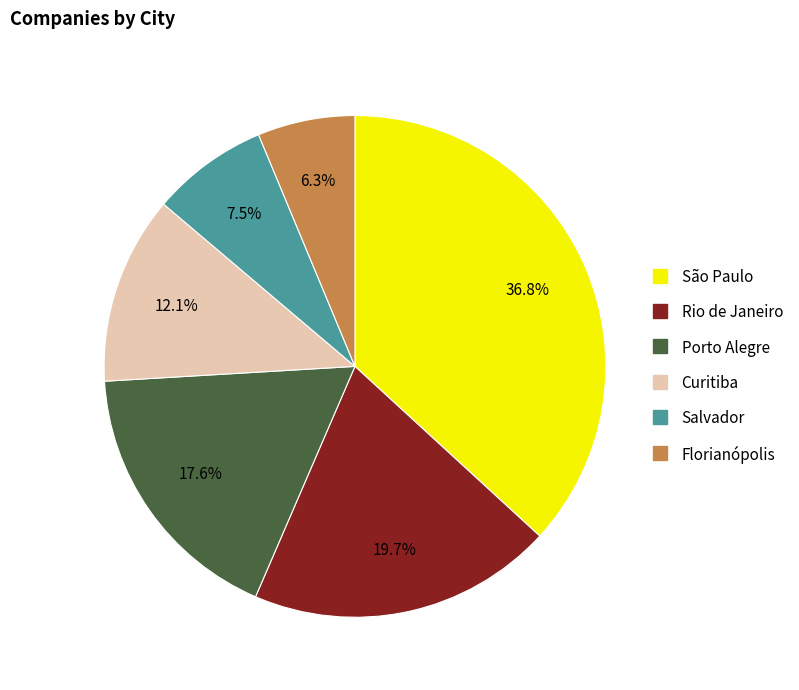

Rank the categories by value from highest to lowest.

São Paulo, Rio de Janeiro, Porto Alegre, Curitiba, Salvador, Florianópolis